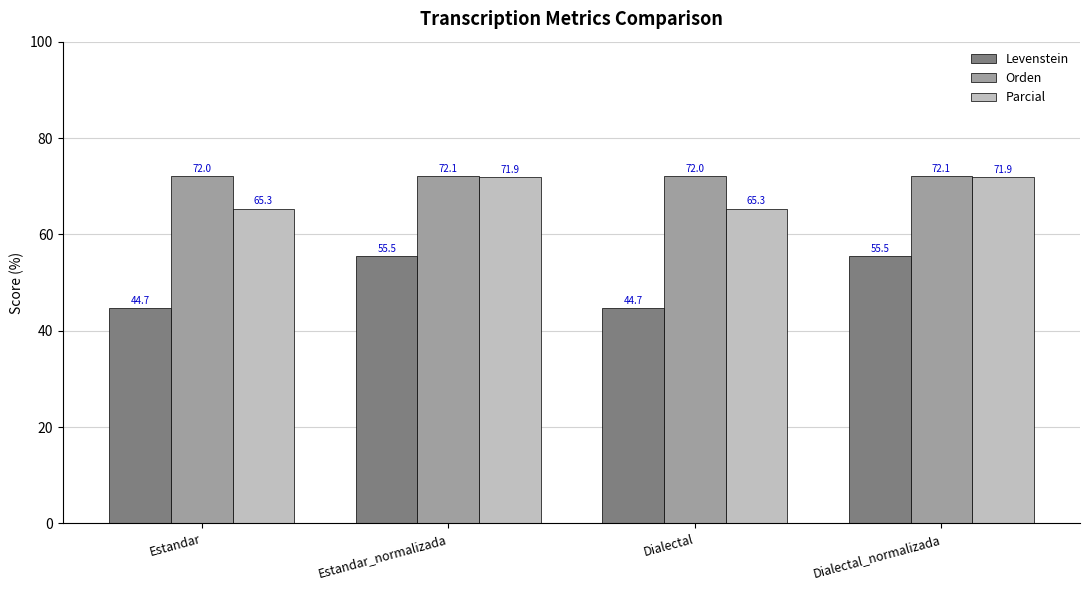

At Estandar_normalizada, list the series in order from largest to smallest.

Orden, Parcial, Levenstein